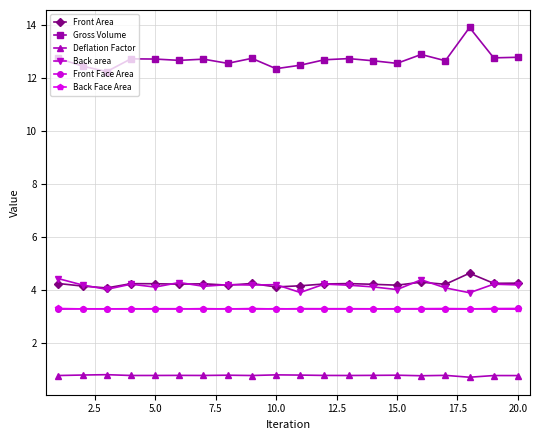

What is the value of the Front Area point at the 5th from the left?

4.2